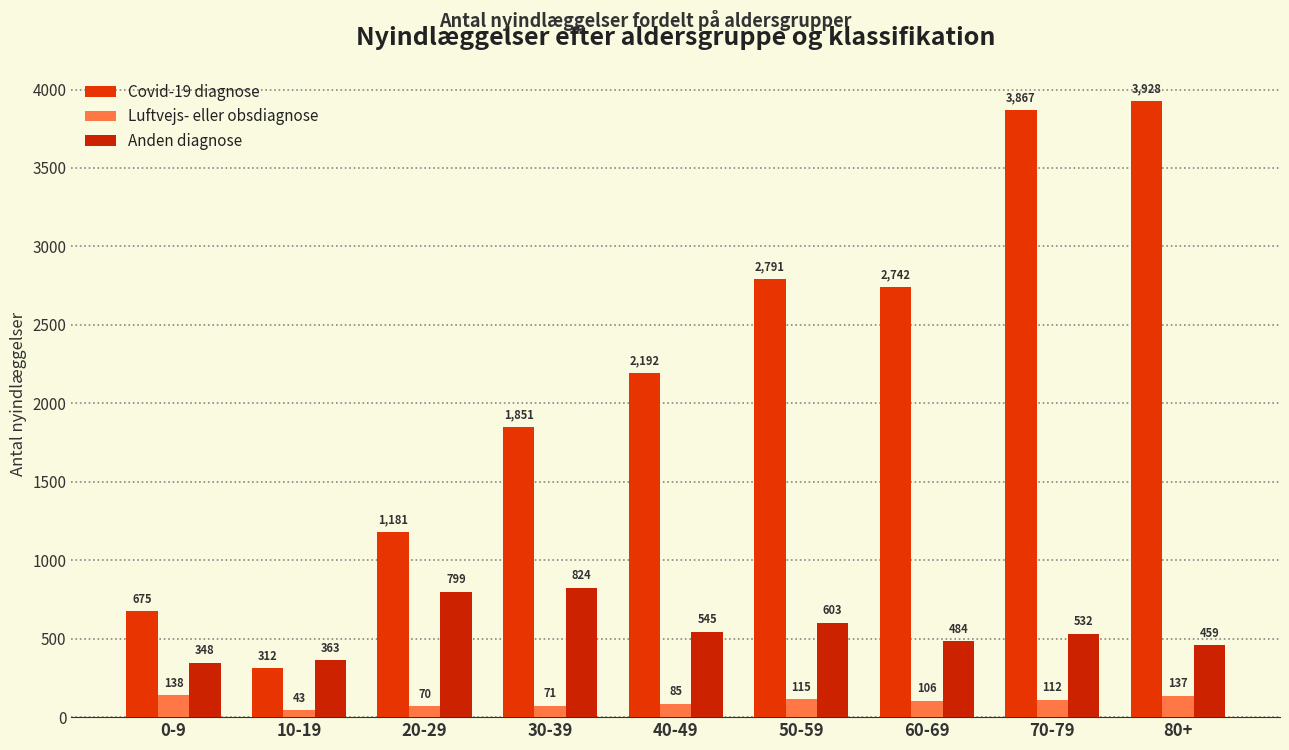

What is the difference between the Luftvejs- eller obsdiagnose values at 20-29 and 50-59?

45